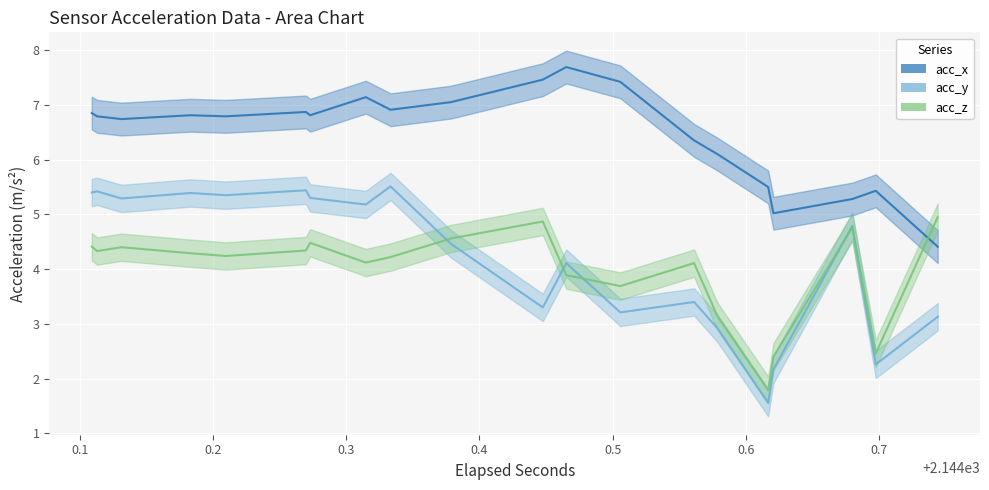

Does the chart display data point markers on the line(s)?

No